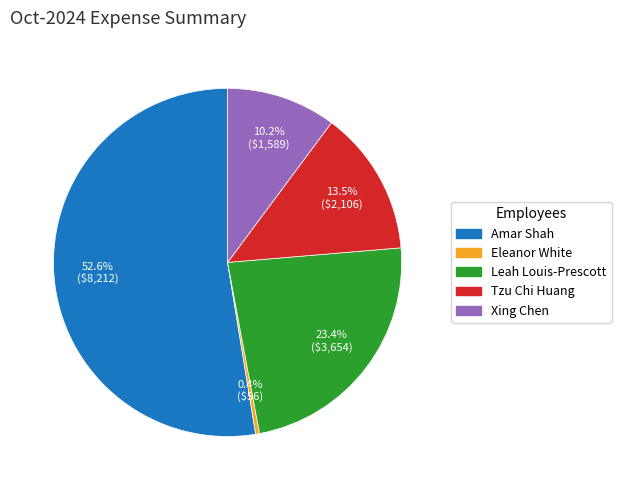

Which category accounts for the majority?

Amar Shah